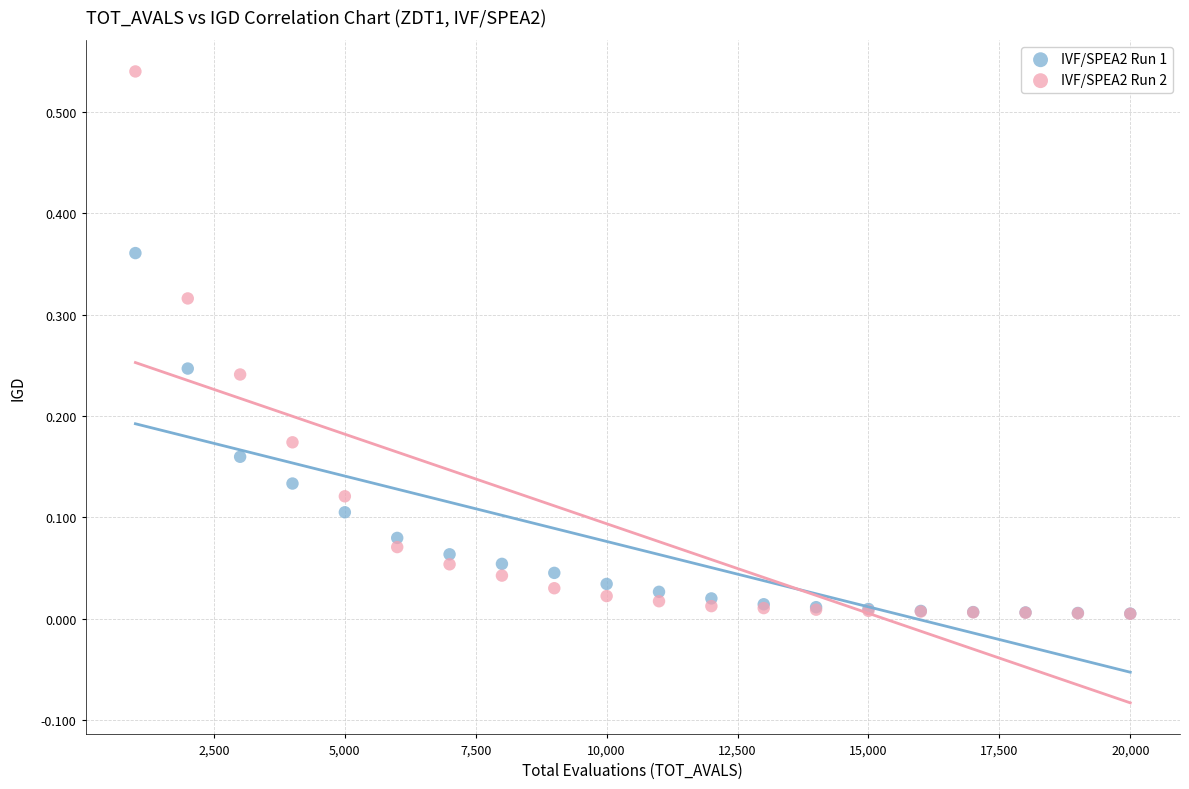

What are all the series names shown in the legend?

IVF/SPEA2 Run 1, IVF/SPEA2 Run 2